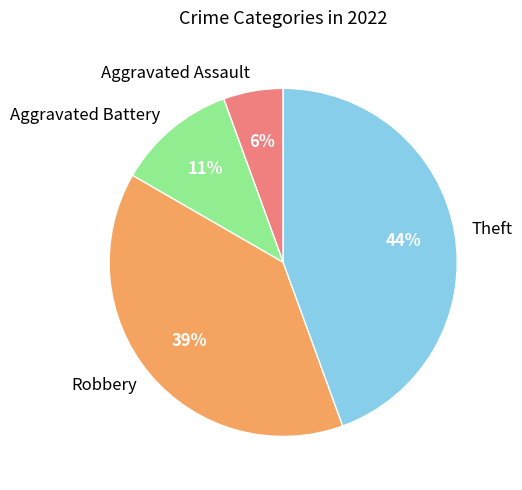

Which category has the smallest portion of the pie?

Aggravated Assault